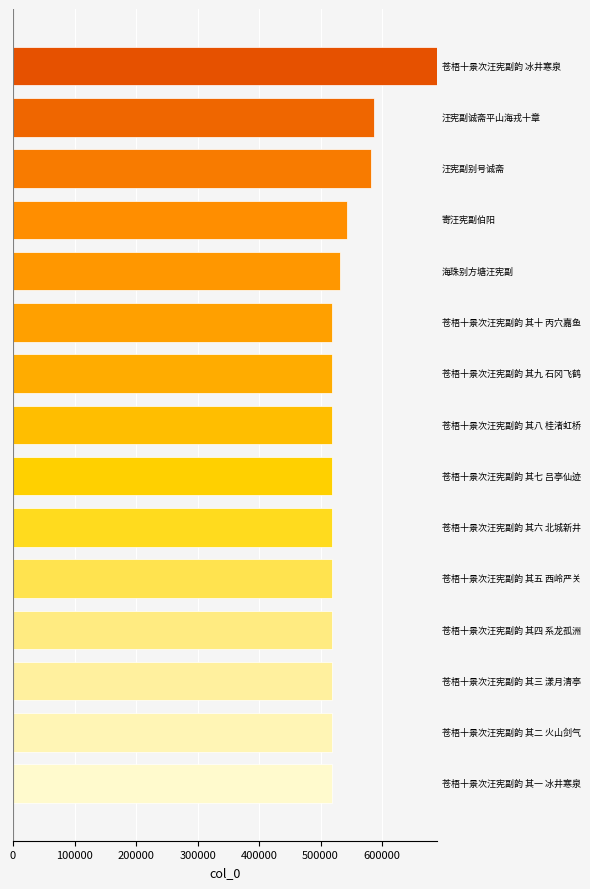

What is the maximum value shown in the chart?

690166